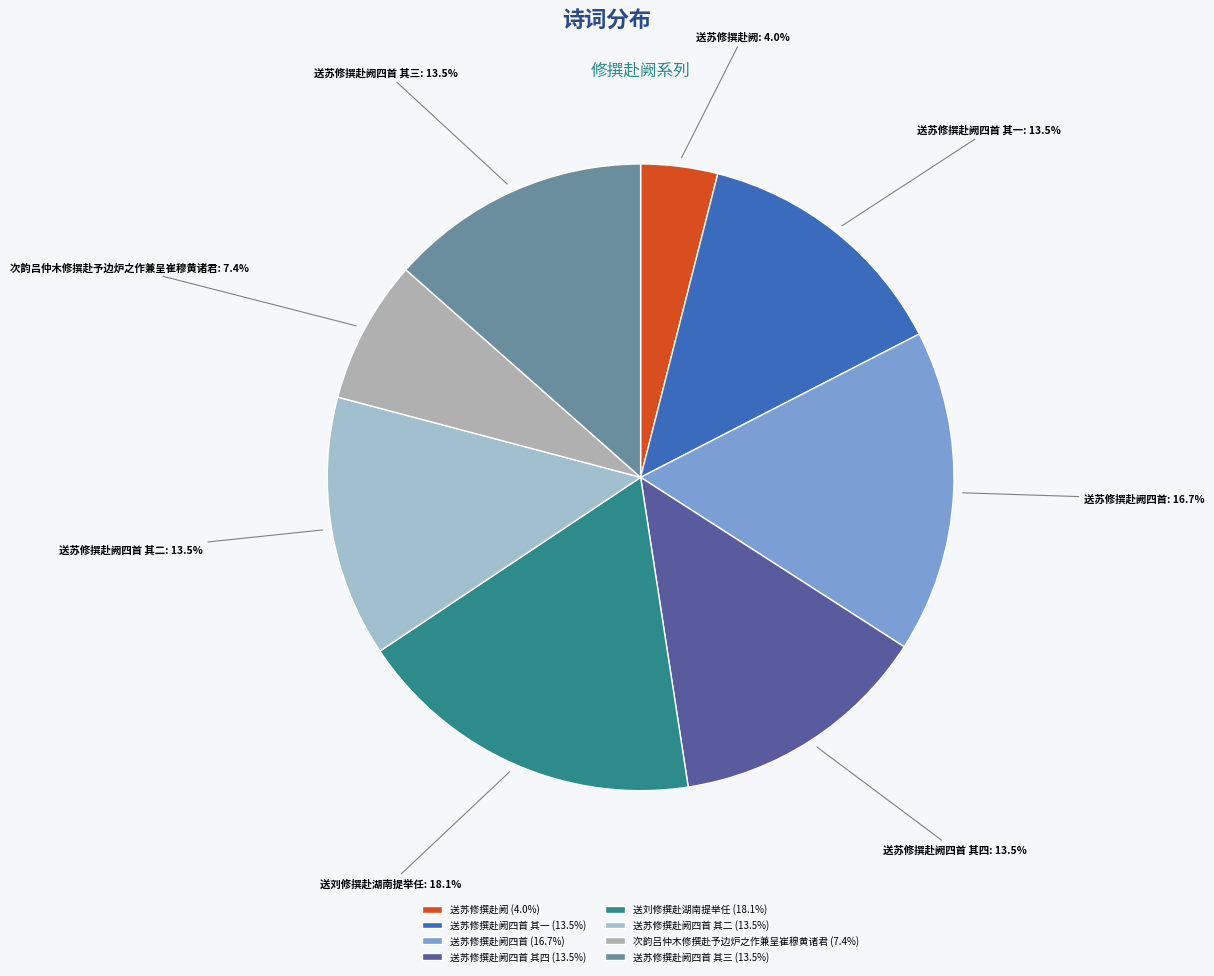

What is the ratio of the value at 送苏修撰赴阙四首 其四 to the value at 送苏修撰赴阙?

3.4